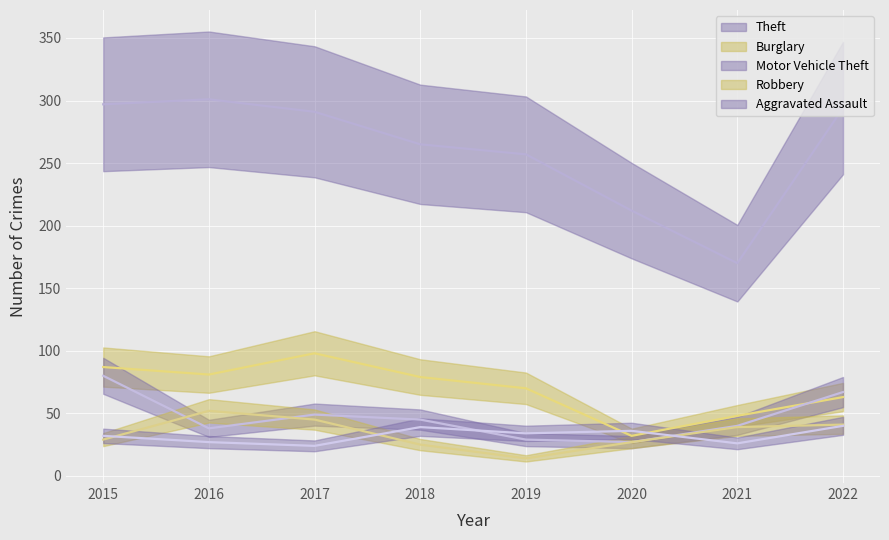

Rank the series at 2021 from highest to lowest value.

Theft, Burglary, Motor Vehicle Theft, Robbery, Aggravated Assault